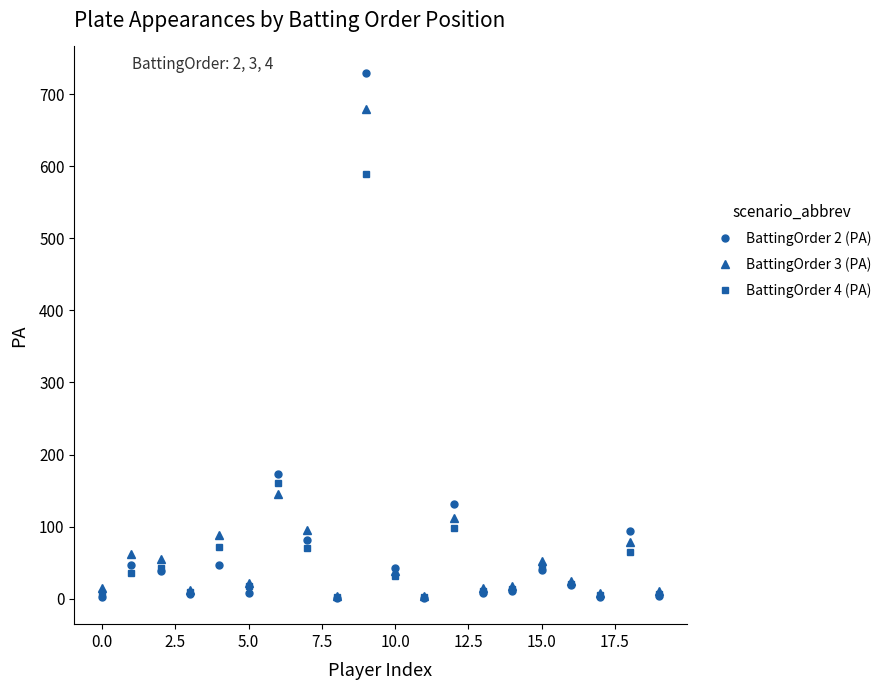

Which series has the widest spread of values?

BattingOrder 2 (PA)